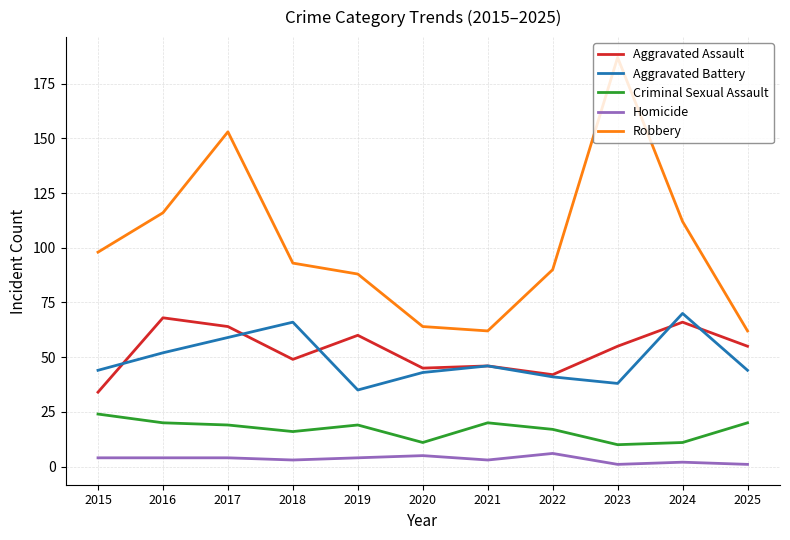

Which category has the highest value across all series?

2023